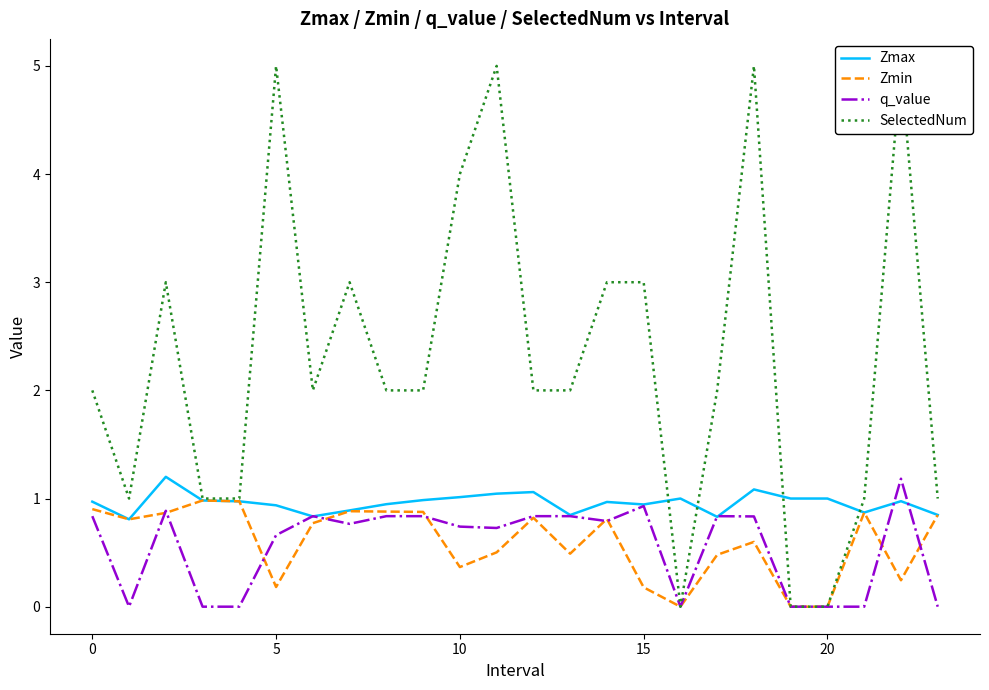

Is this an area chart (filled region under the line)?

No